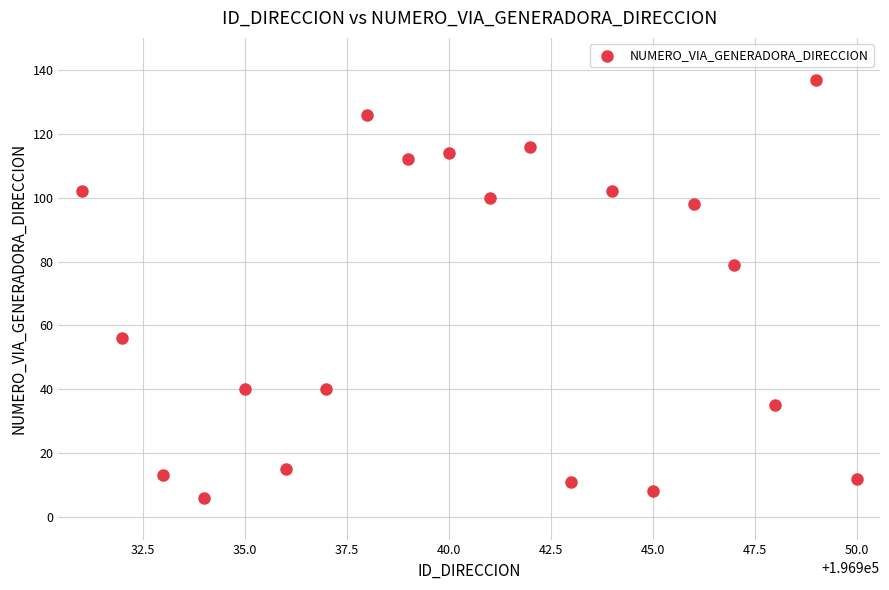

What is the range of X values (max minus min)?

19